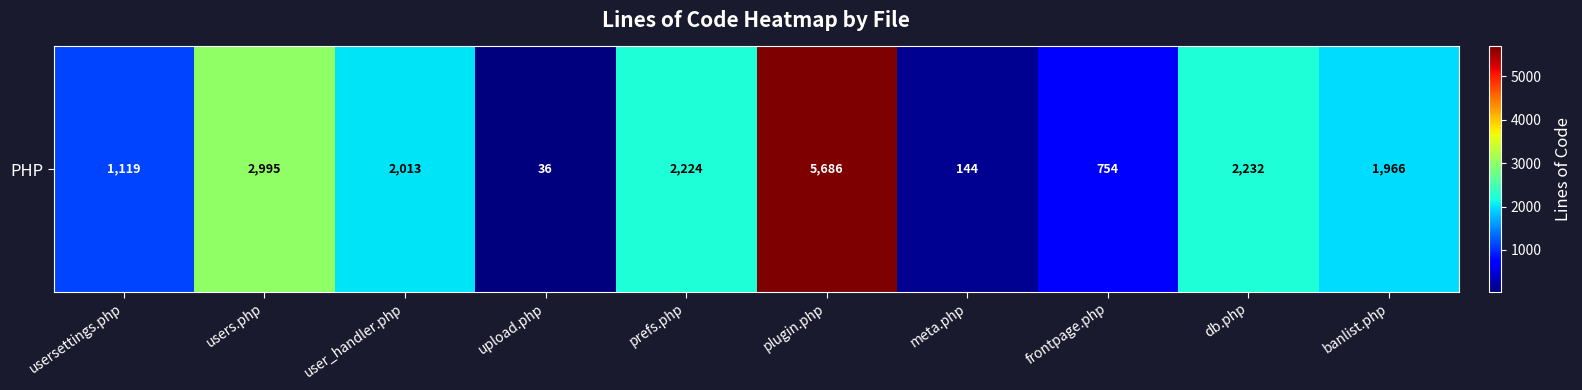

True or false: the data shows 36 at upload.php.

True